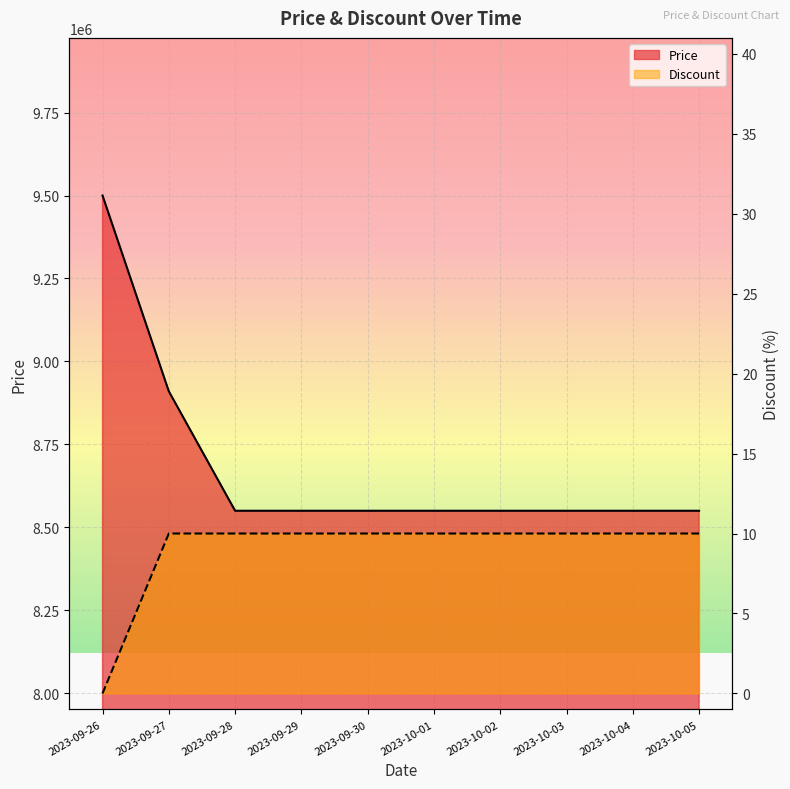

How many positive values does the Discount series have?

9